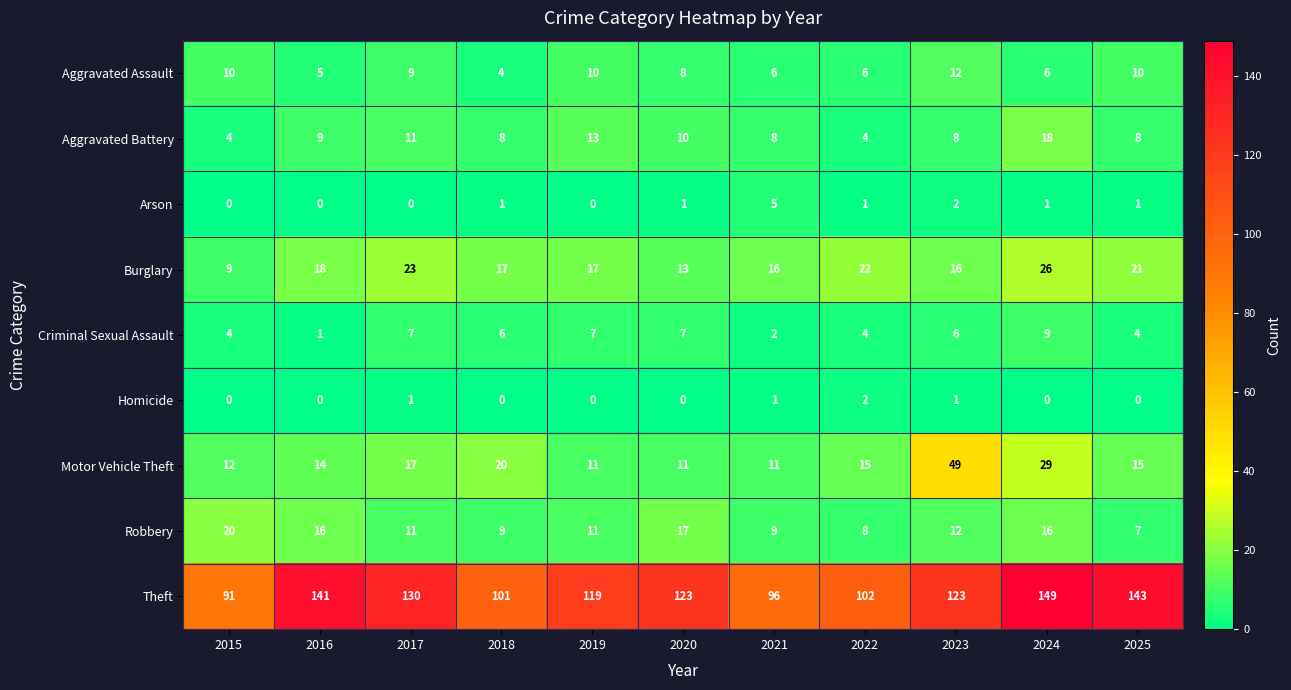

At which label is Aggravated Battery closest to 11?

2017